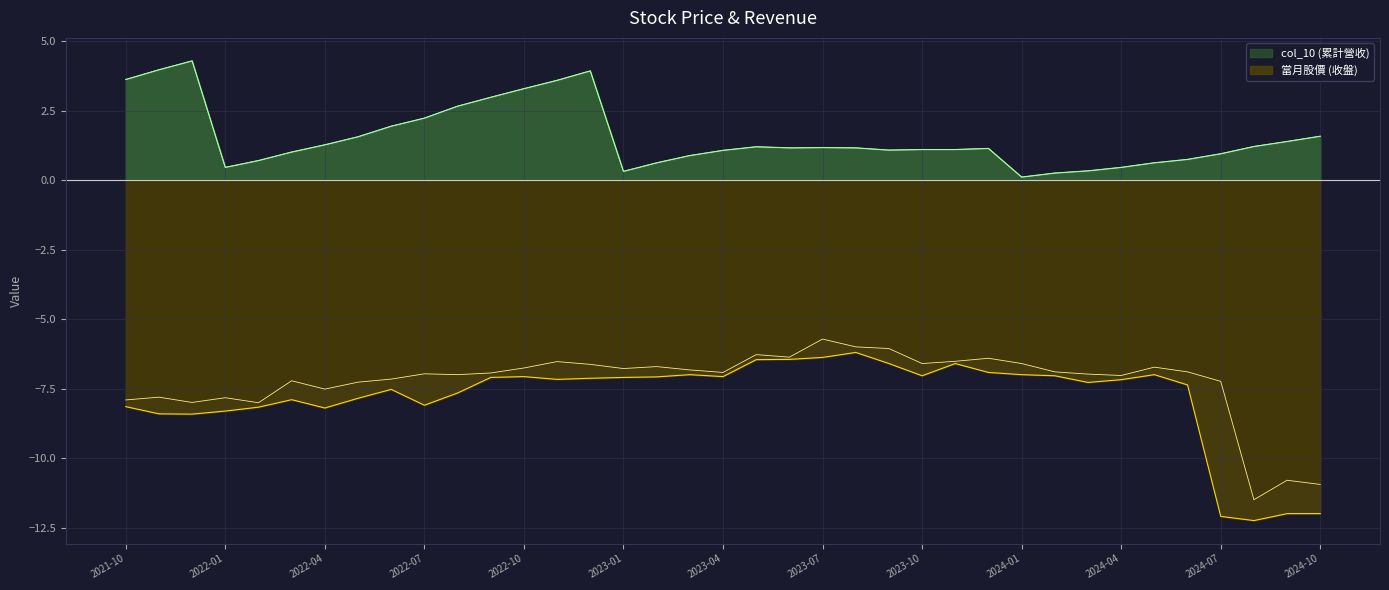

What is the difference between the second highest and minimum values in the col_15 (合併累計營收) series?

3.9